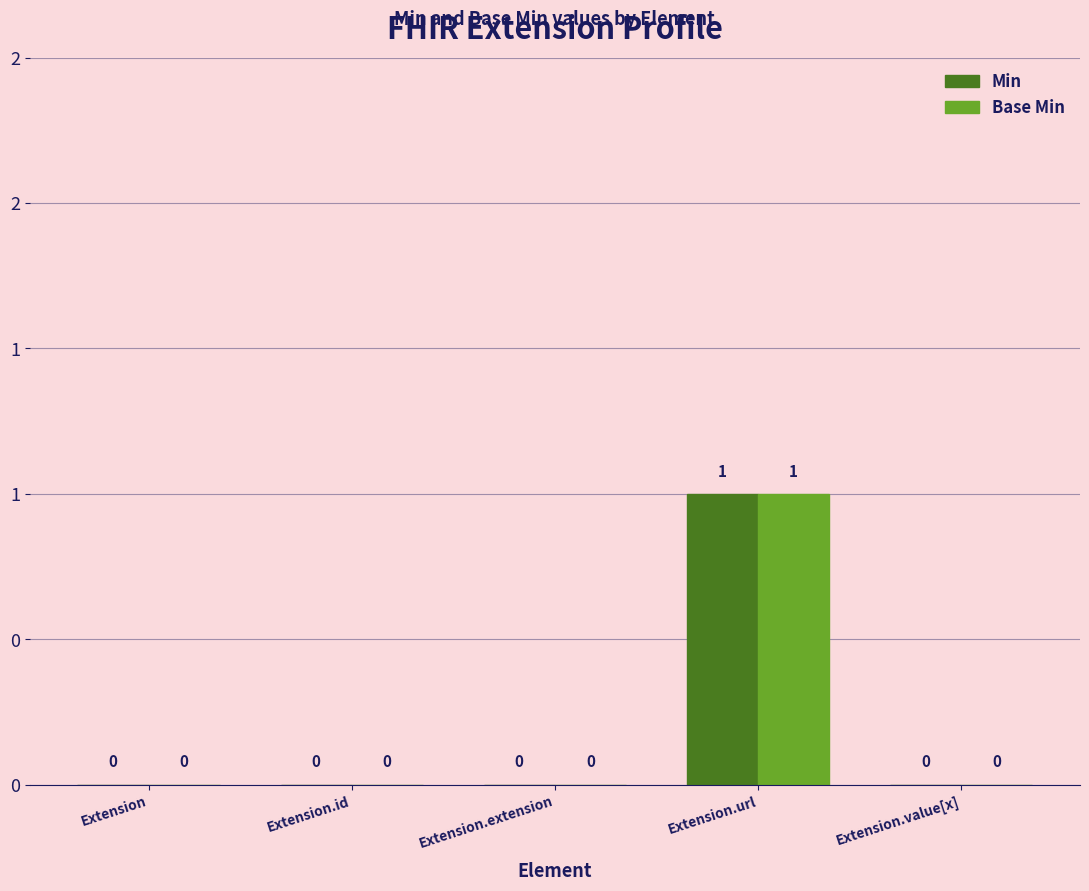

Are the bars grouped side by side (vs. stacked)?

Yes